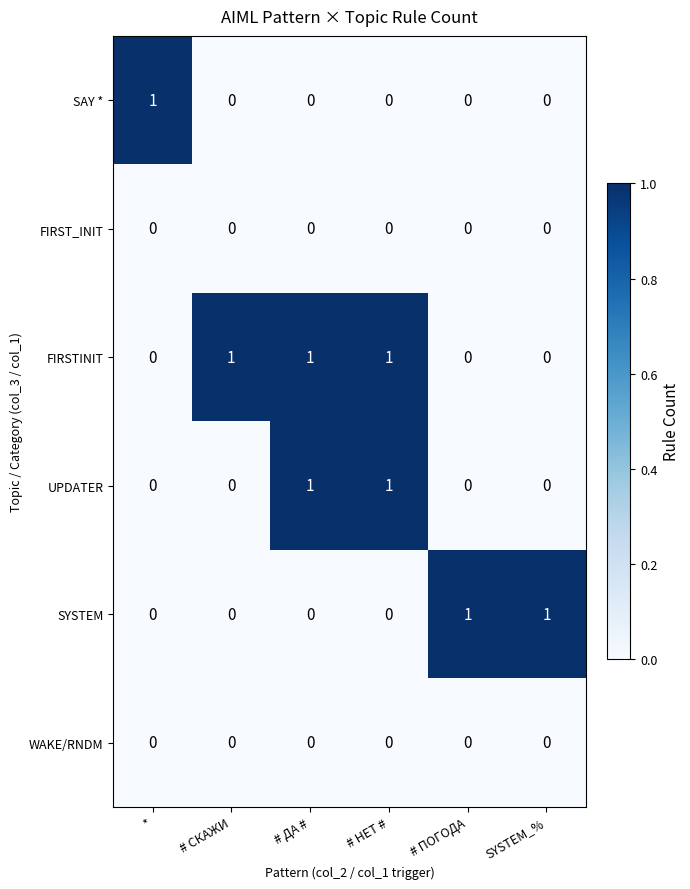

Is it true that FIRSTINIT equals 1 at # НЕТ #?

True